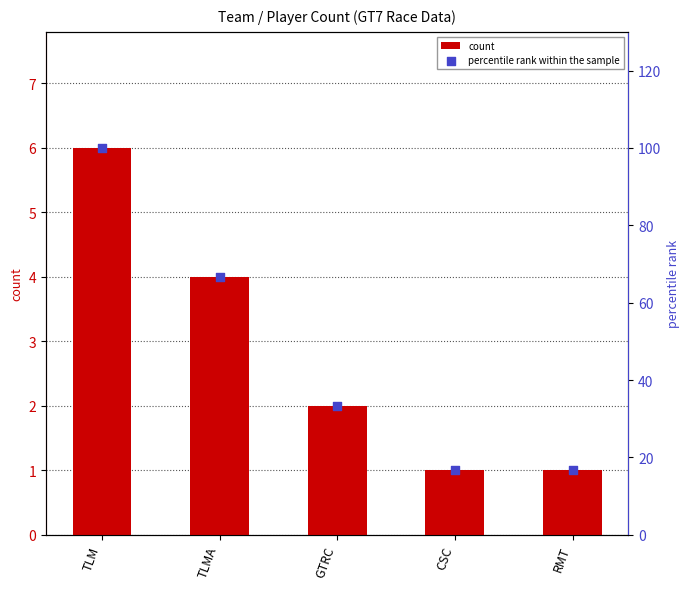

Which series reaches the maximum Y coordinate?

percentile rank within the sample